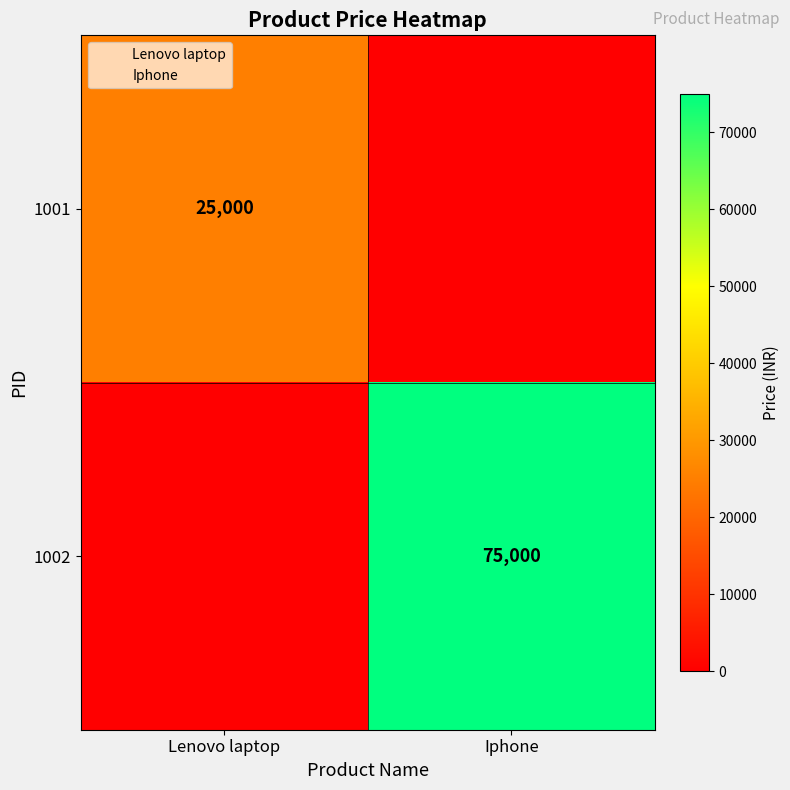

Which series has the widest spread of values?

1002